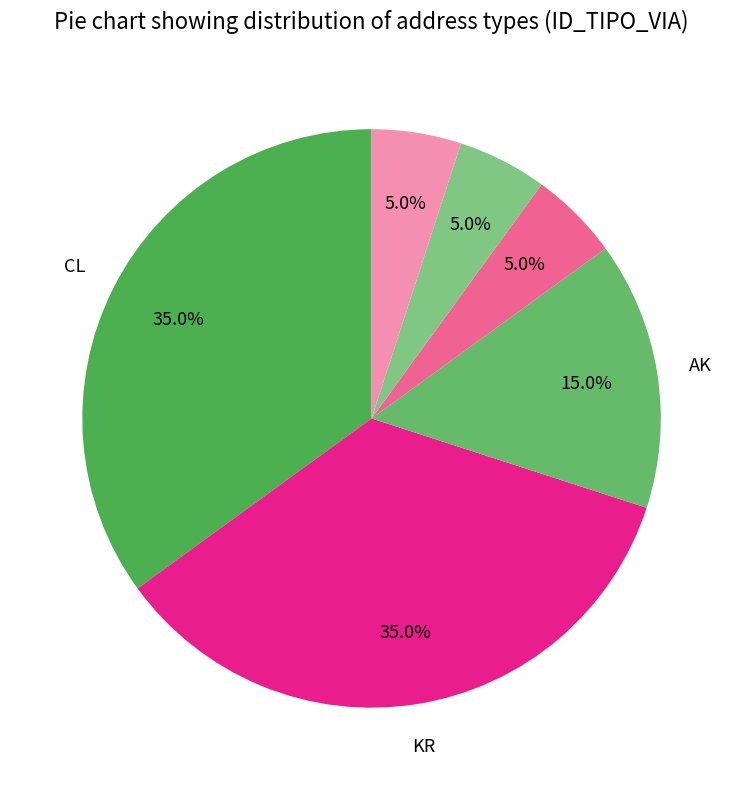

Count the number of slices in the pie.

6